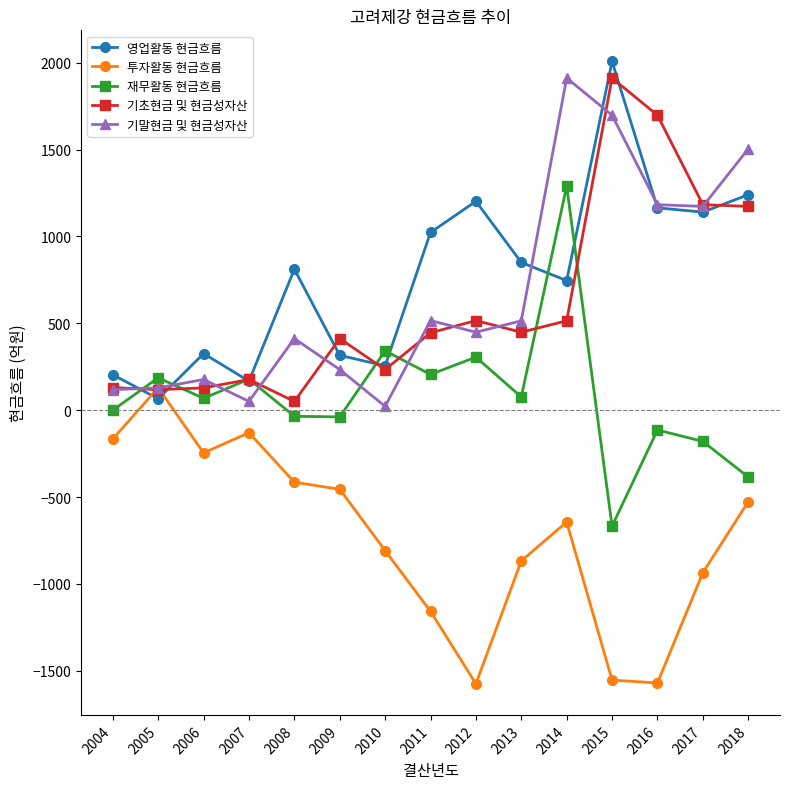

Which label corresponds to the largest value in the chart?

2015